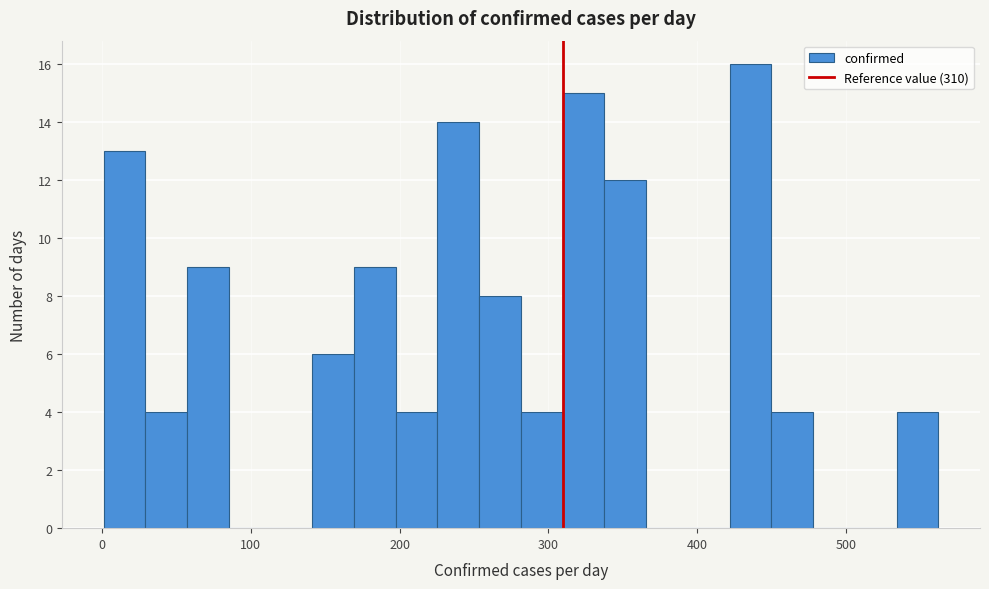

Read against the x-axis, roughly where is the centre of the tallest bar?

440